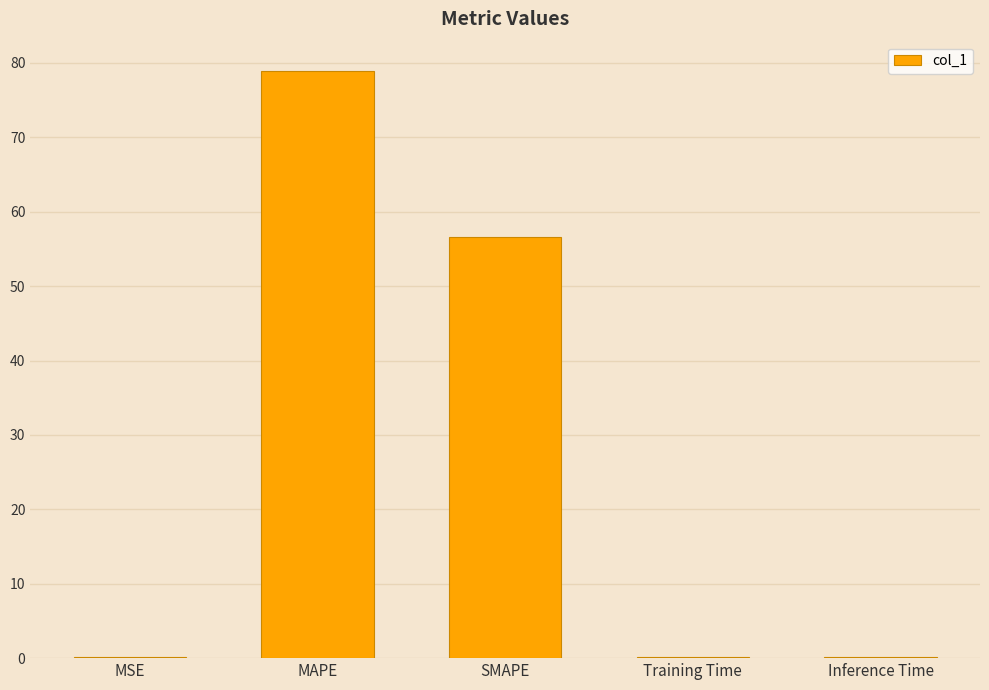

Which has a higher value, Inference Time or MAPE?

MAPE